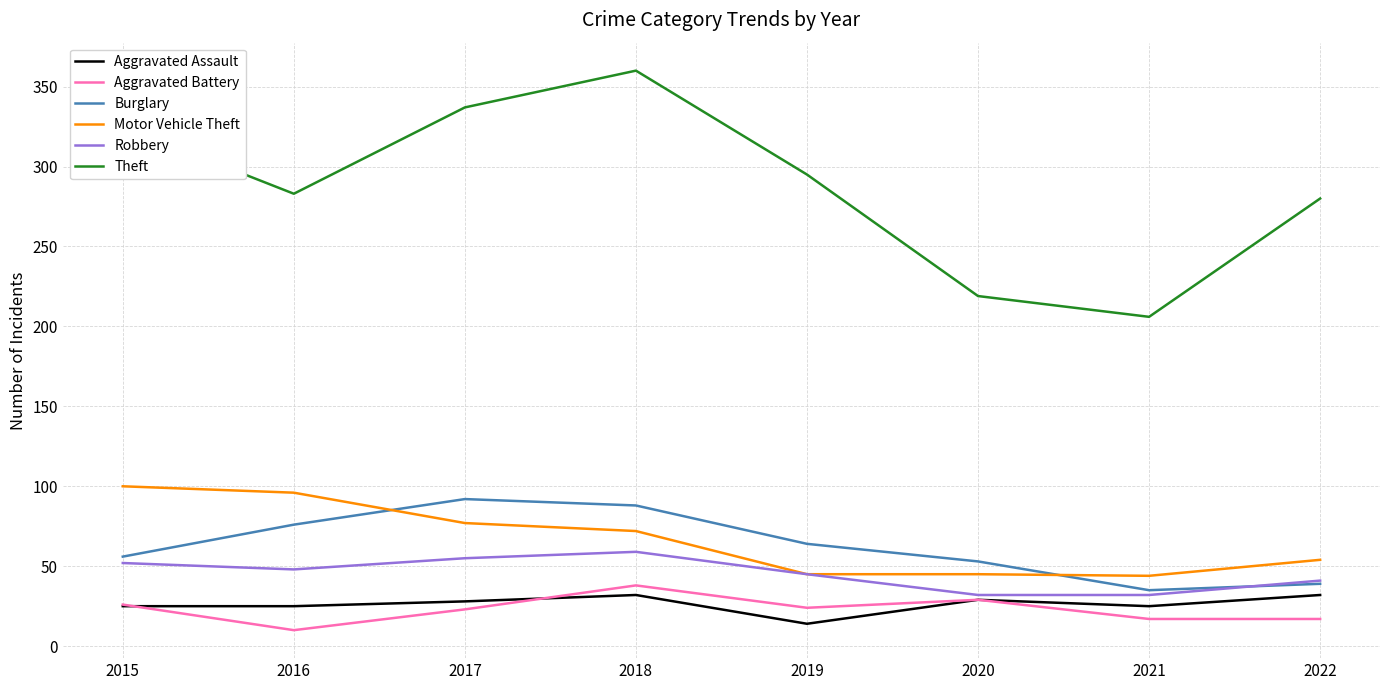

What is the difference between the maximum and minimum values in the Aggravated Assault series?

18